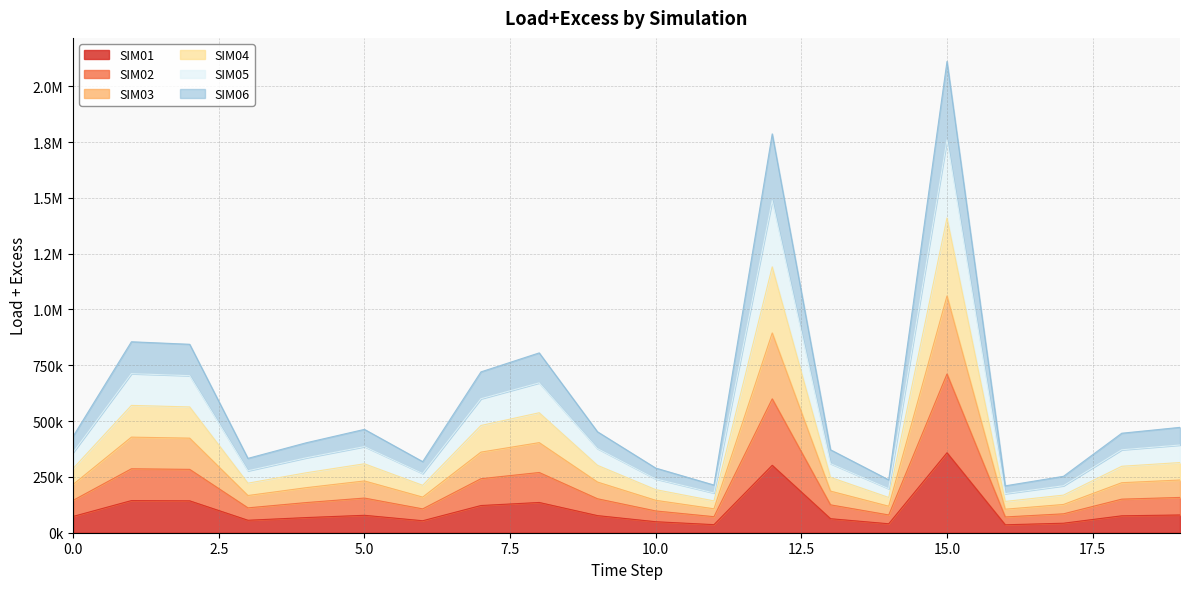

What are all the series names shown in the legend?

SIM01, SIM02, SIM03, SIM04, SIM05, SIM06